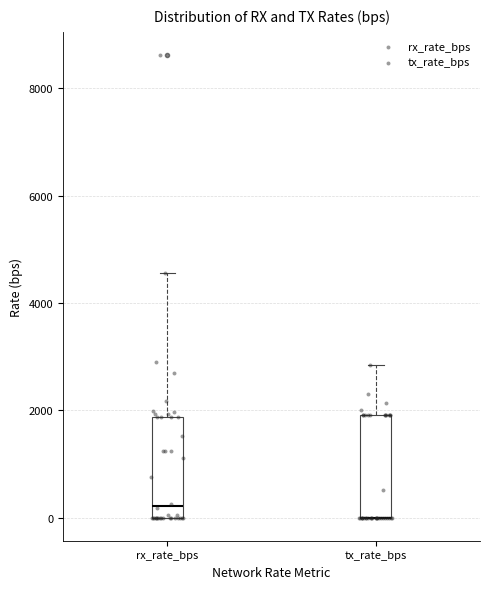

Reading left to right, transcribe this box plot: for each box, give where its median line is, the range the box spans, and where its two whiskers end, as read against the y-axis. The values are not printed on the chart, so give them approximately, as read against the axis.

rx_rate_bps: median 200, box 0 to 1800, whiskers 0 to 4600
tx_rate_bps: median 0 (drawn on the box's lower edge), box 0 to 2000, whiskers 0 to 2800